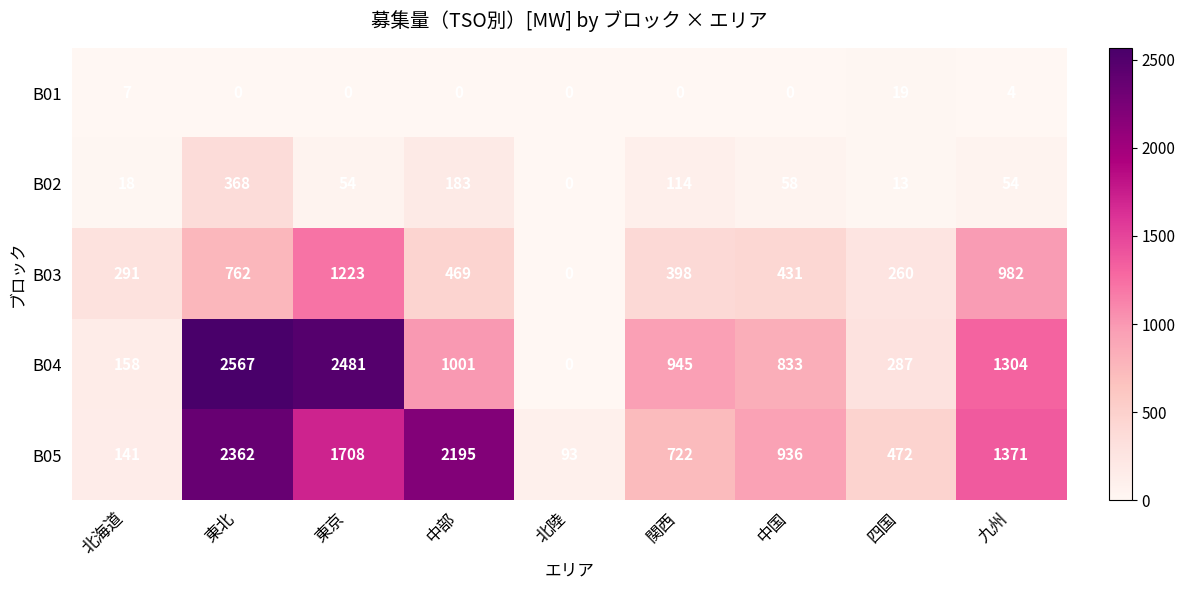

What is the sum of all B04 values?

9576